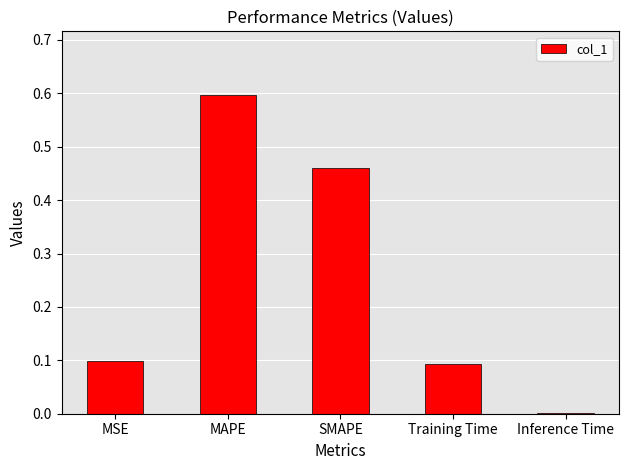

True or false: the data shows 0.1 at MSE.

True